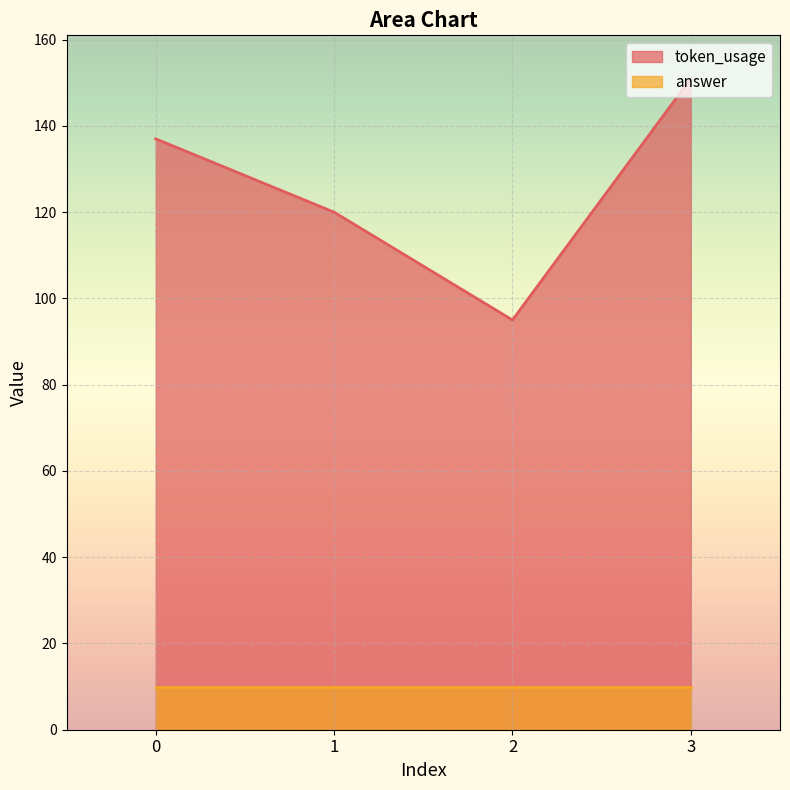

Is it true that the value at 2 is 95?

True